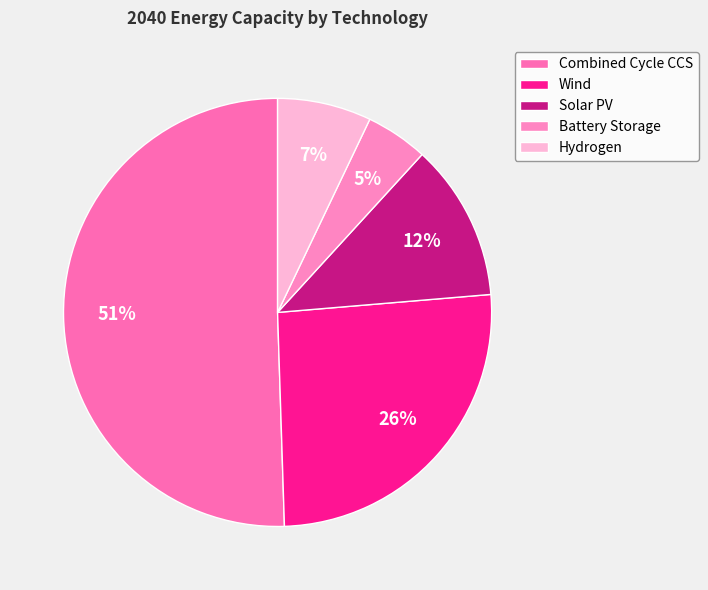

What percentage is the Hydrogen slice, to the nearest percent?

7%